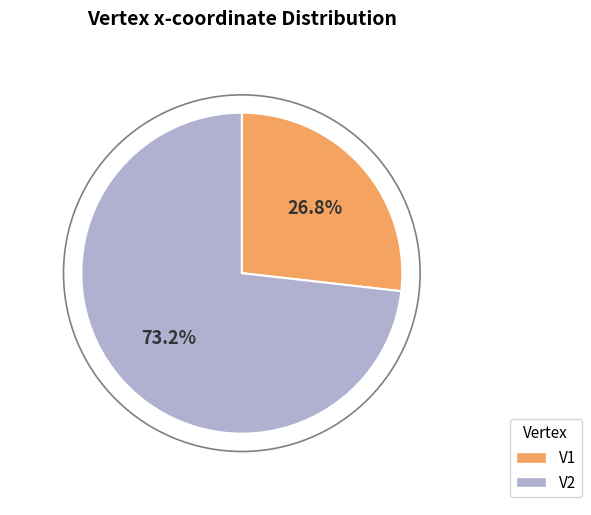

To the nearest percent, what is the difference between the largest and smallest slice percentages?

46%